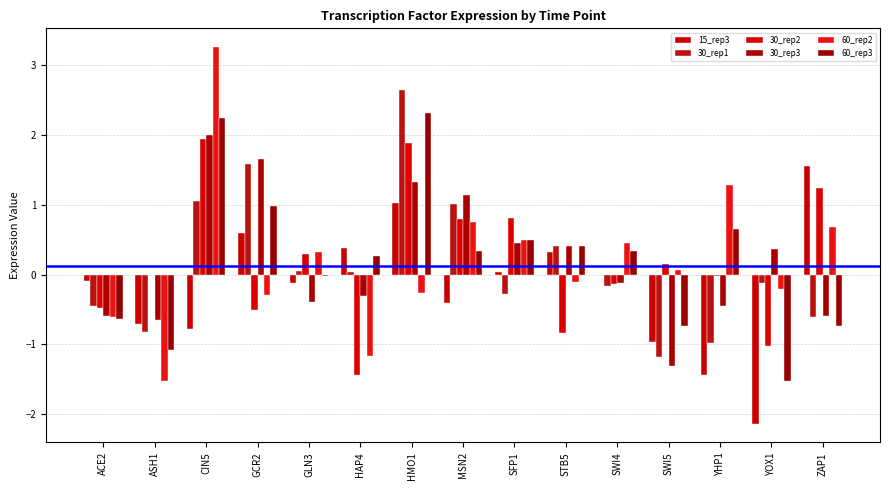

How many data points in 30_rep3 are above 0?

7